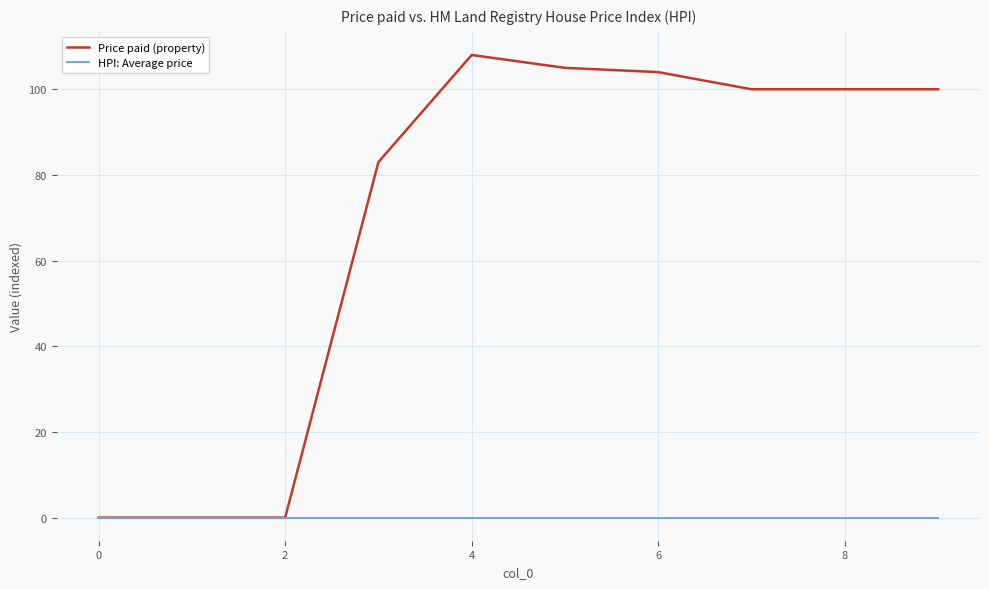

What is the maximum value for Price paid (property)?

108